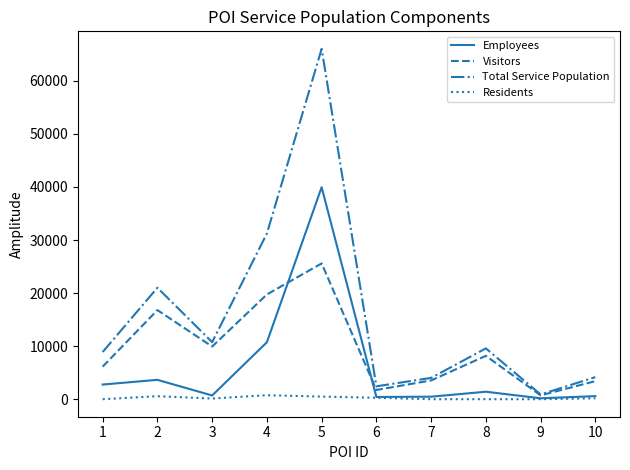

At which label does Employees reach its peak?

5